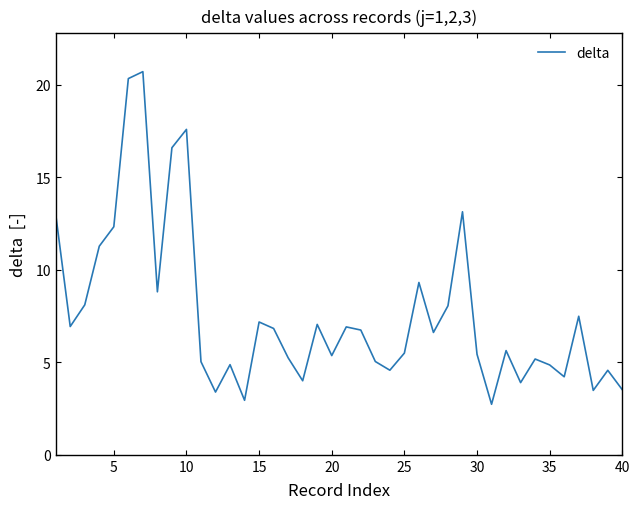

What is the difference between the maximum and minimum values?

18.0